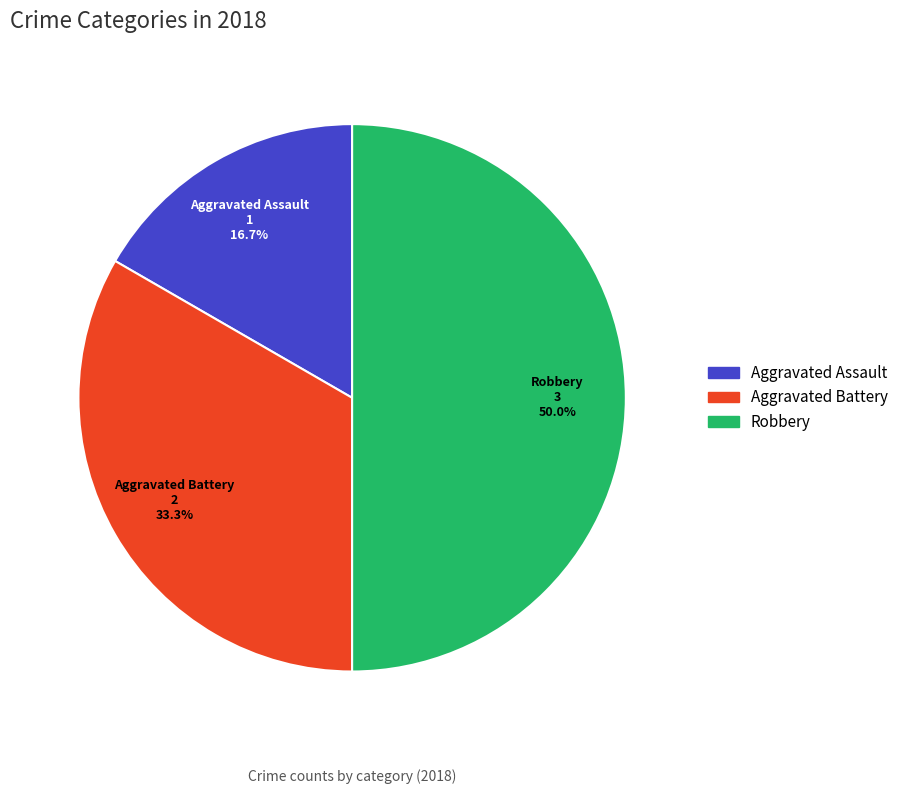

Which category has the biggest portion of the pie?

Robbery